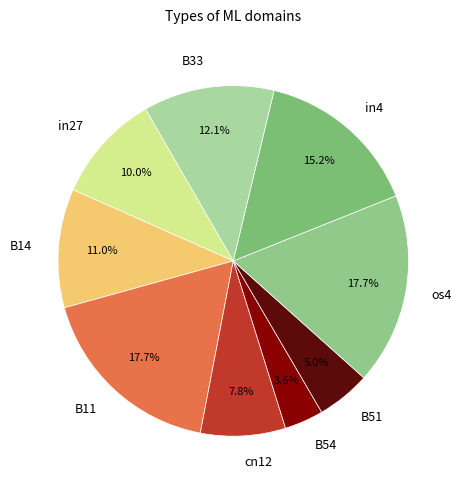

How many segments does this pie chart have?

9